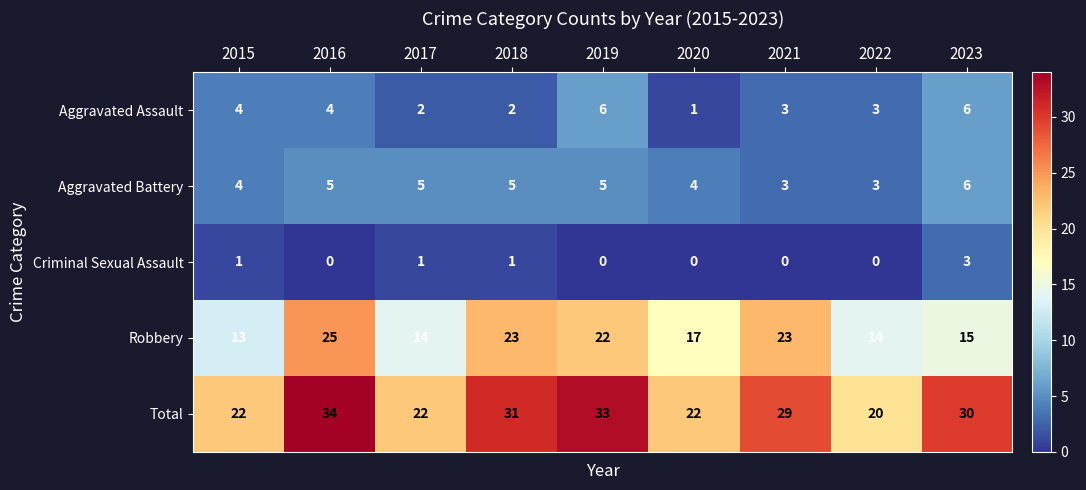

What is the difference between the maximum and minimum values in the Aggravated Assault series?

5